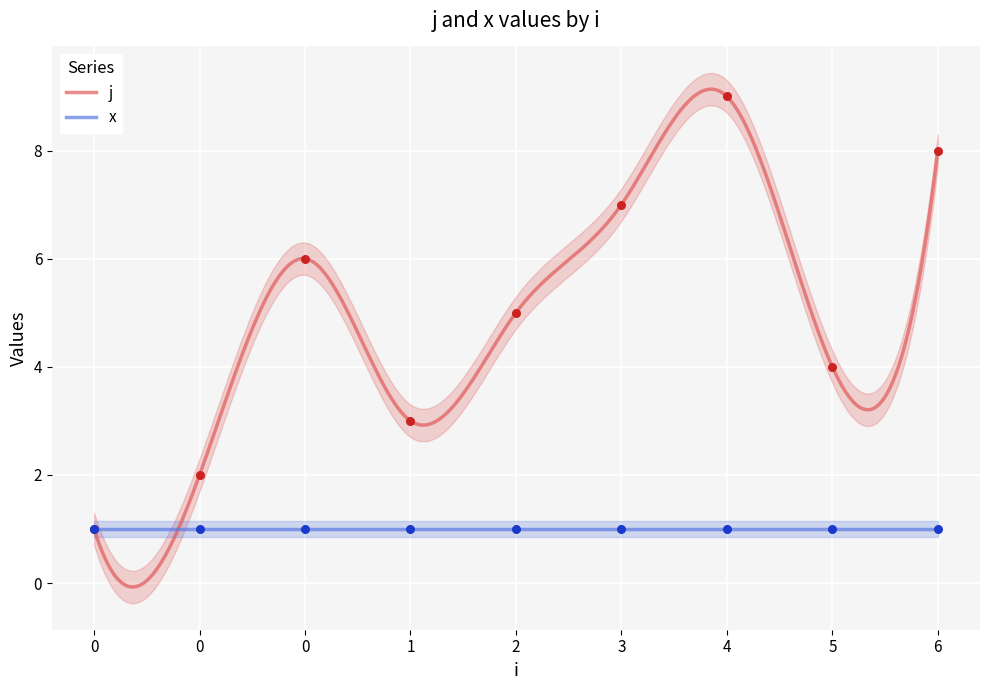

What is the change in value from 0 to 3?

+1